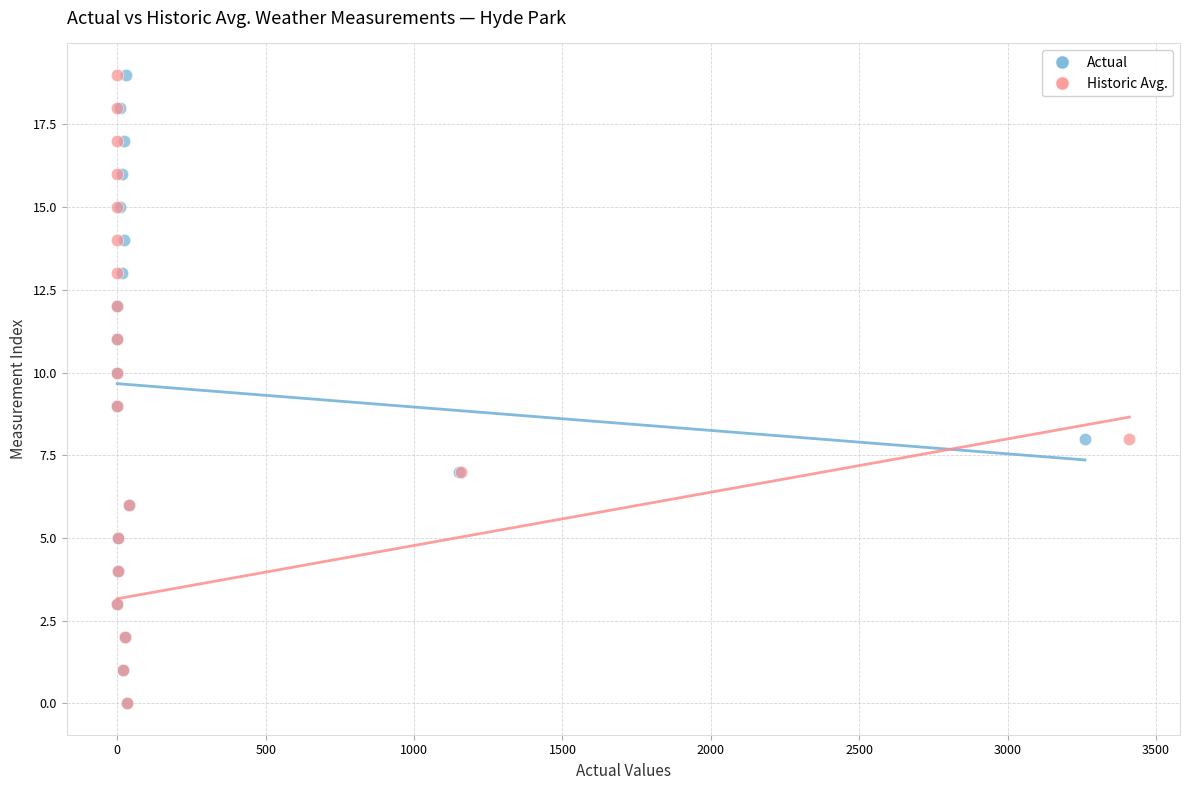

What are all the series names shown in the legend?

Actual, Historic Avg.